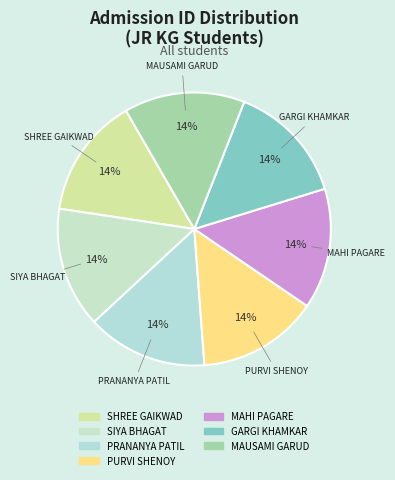

Do SHREE GAIKWAD and PRANANYA PATIL together represent more than half of the pie?

No